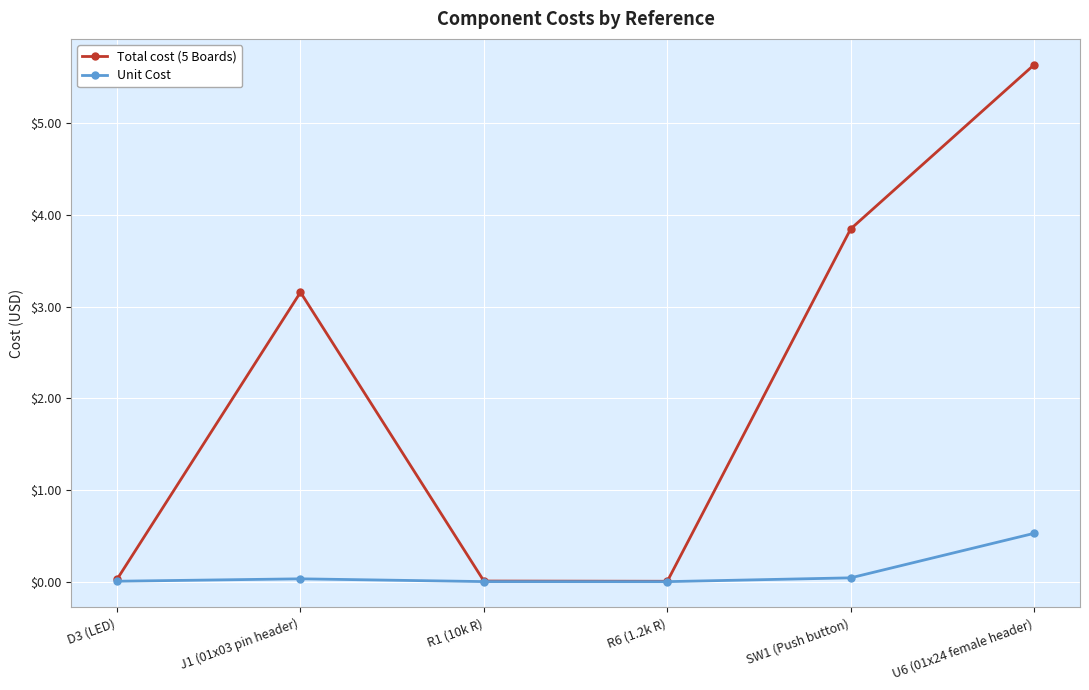

True or false: Total cost (5 Boards) has a value of 5.2 at J1 (01x03 pin header).

False